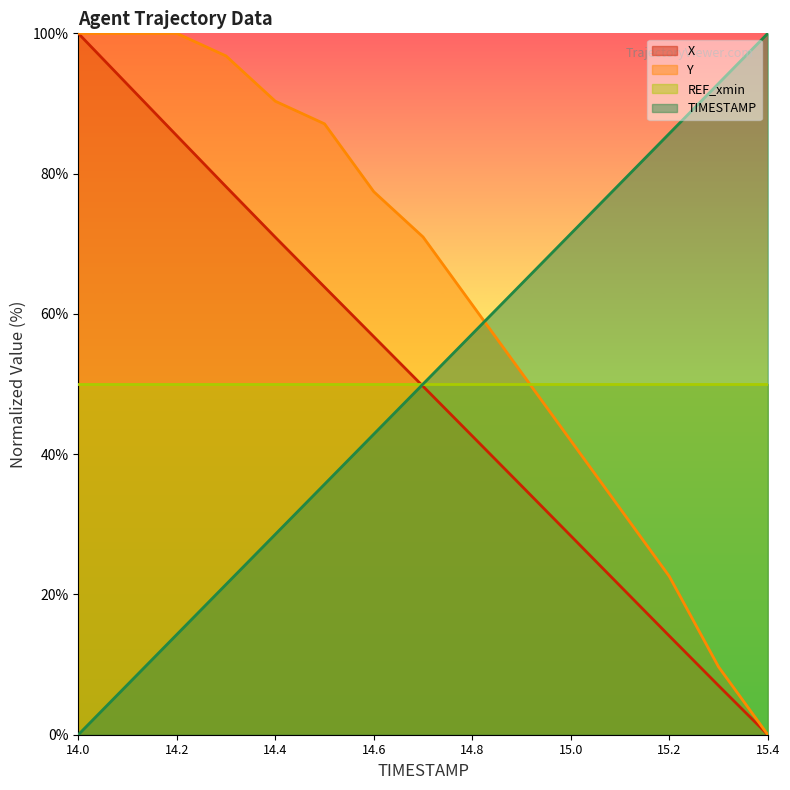

What is the average value of the X series?

49.7